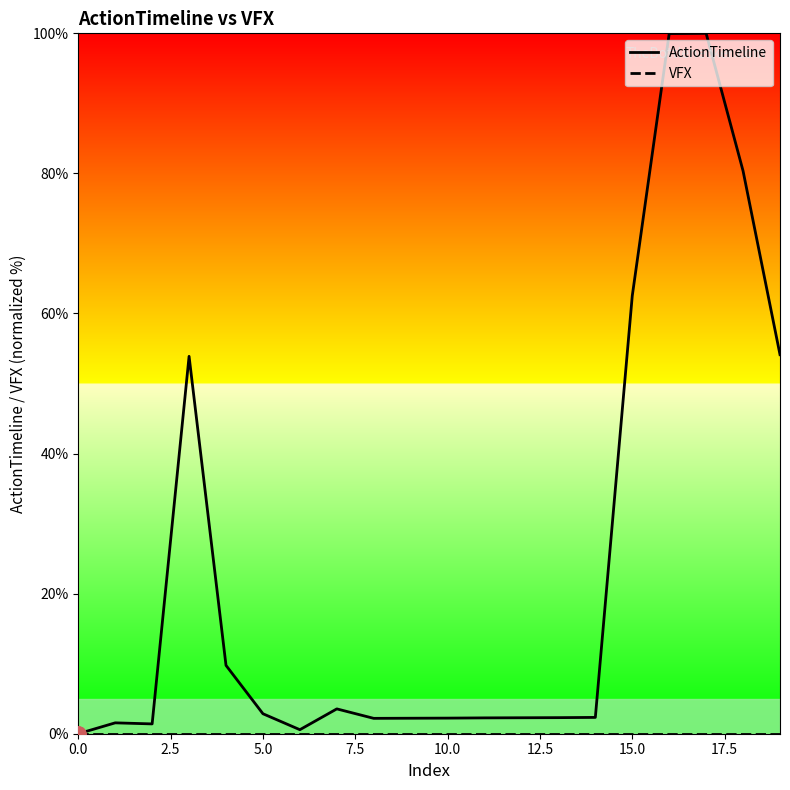

Is the value of ActionTimeline at 2.5 greater than the value of VFX at 10.0?

Yes